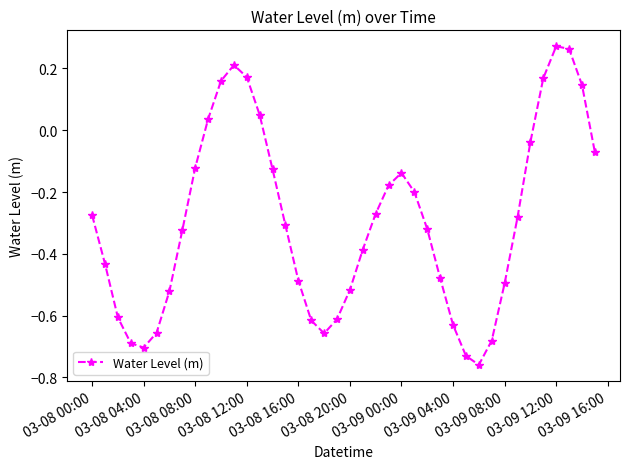

What is the sum of all values?

-11.8